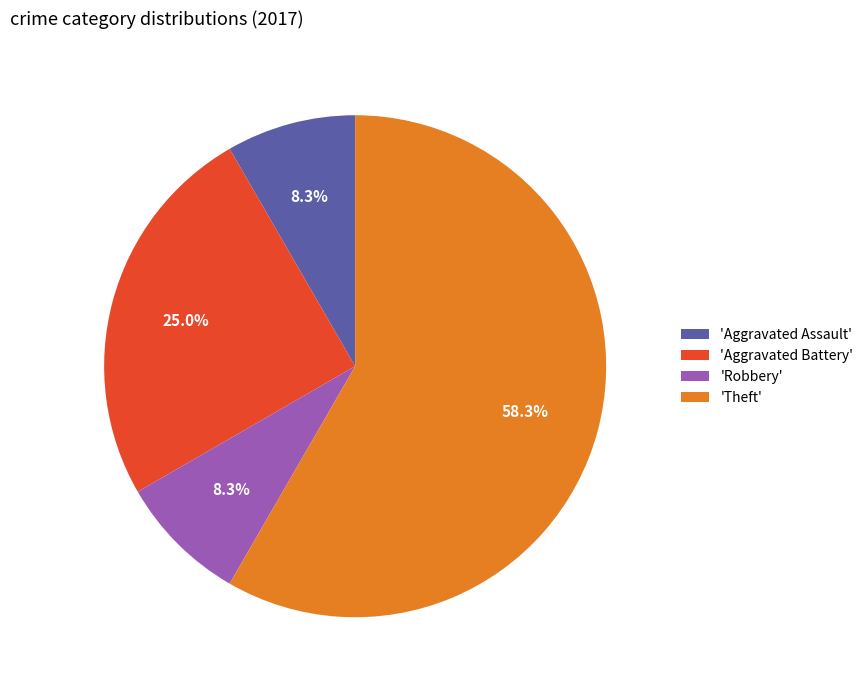

Is there any slice that represents more than half of the pie?

Yes